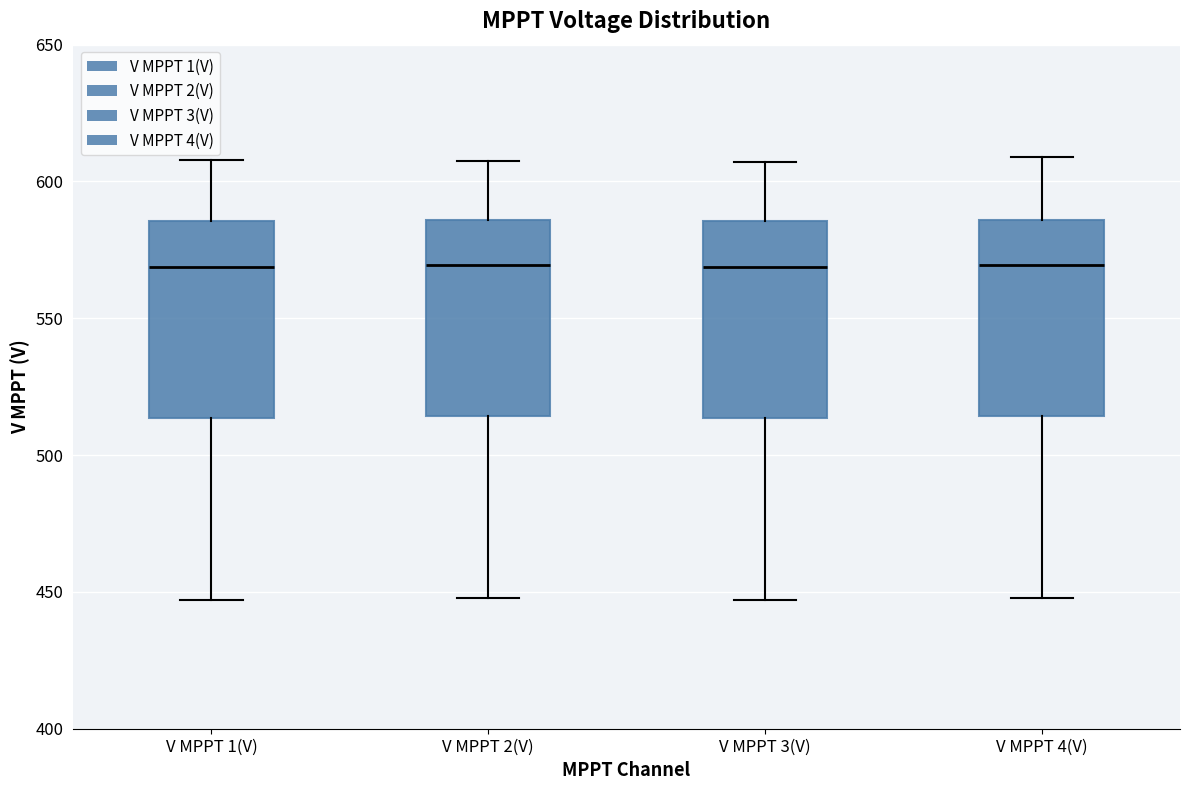

Reading left to right, read every box against the y-axis: the position of its median line, the range the box covers, and the ends of its whiskers. The values are not printed on the chart, so give them approximately, as read against the axis.

V MPPT 1(V): median 570, box 515 to 585, whiskers 445 to 610
V MPPT 2(V): median 570, box 515 to 585, whiskers 450 to 610
V MPPT 3(V): median 570, box 515 to 585, whiskers 445 to 605
V MPPT 4(V): median 570, box 515 to 585, whiskers 450 to 610